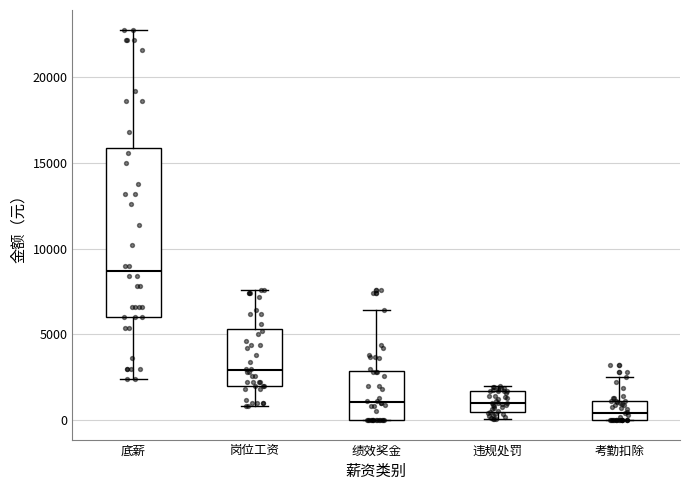

Where is the lower edge of the box for 岗位工资 on the y-axis? The values are not printed on the chart, so give them approximately, as read against the axis.

2000